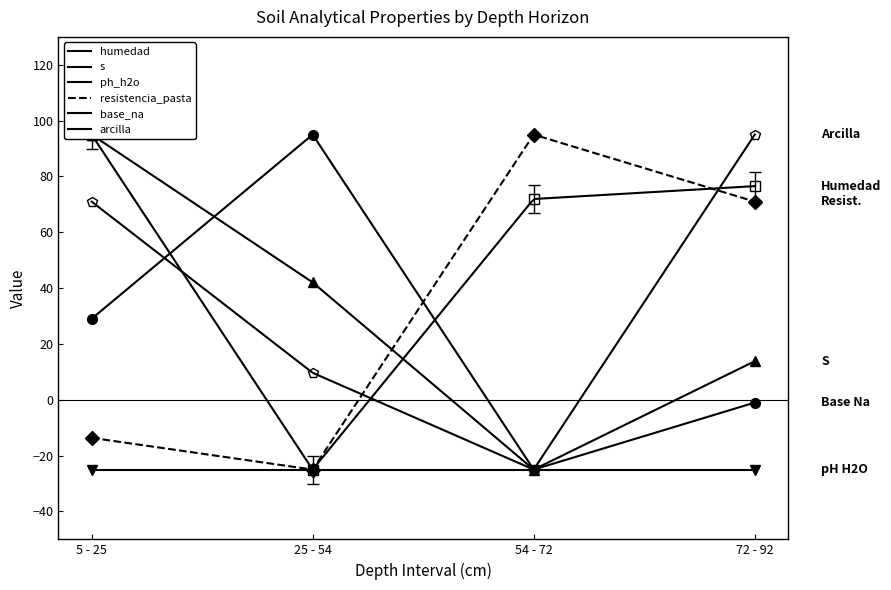

What is the value of the analitico_arcilla point at the 2nd from the left?

9.7